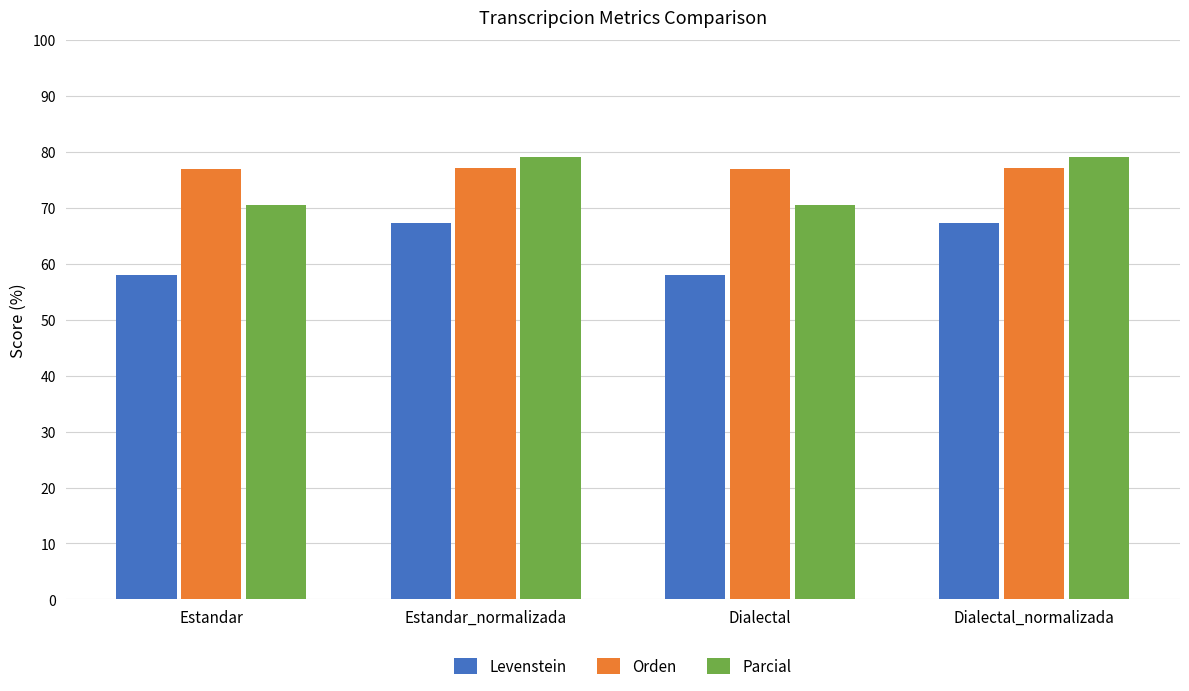

What is the total value across all series at Estandar?

205.4